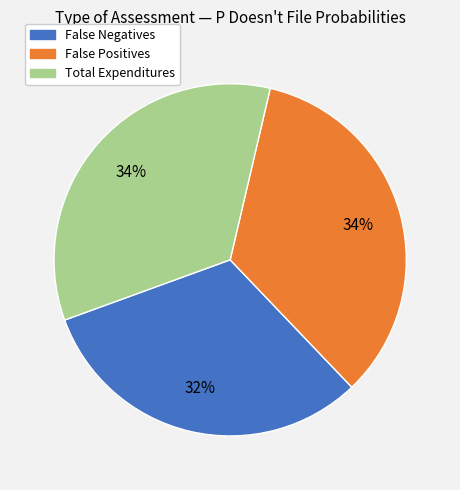

What percentage is the Total Expenditures slice, to the nearest percent?

34%